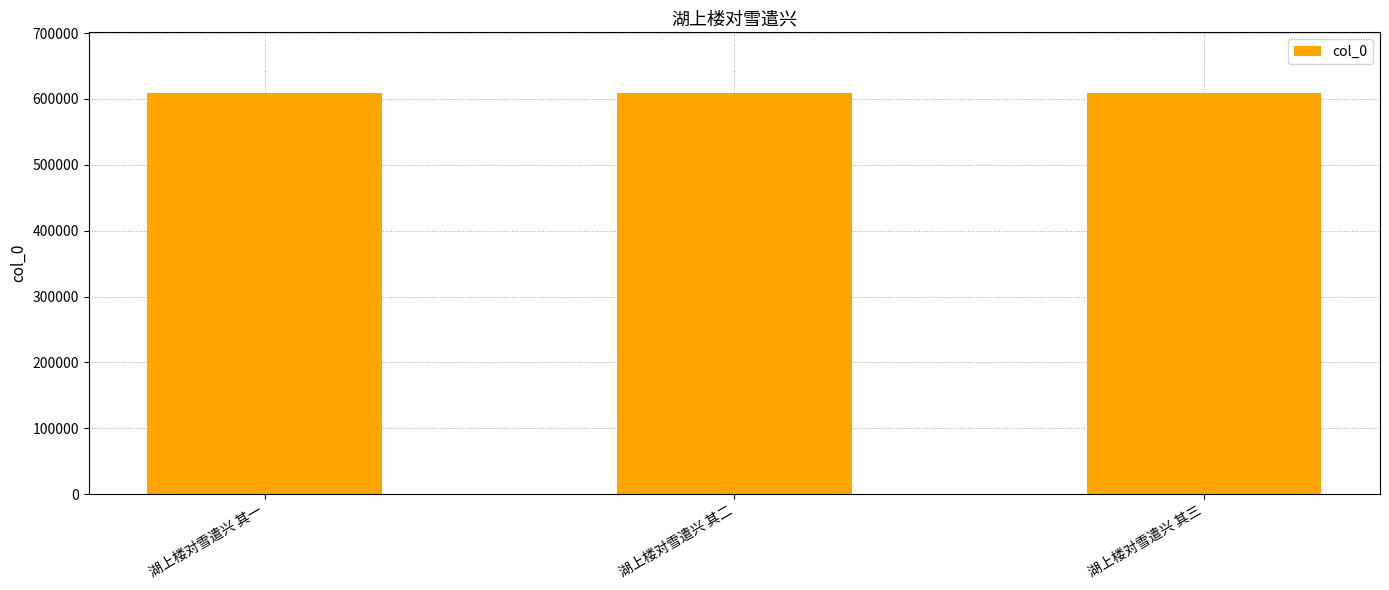

Does the chart contain stacked bars?

No